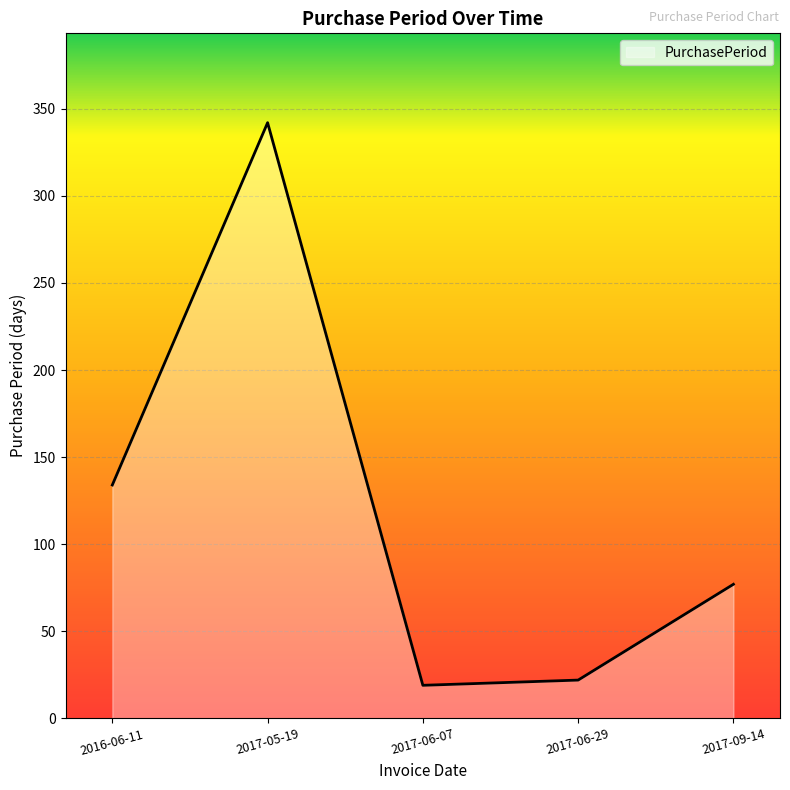

How many lines are shown in the chart?

1